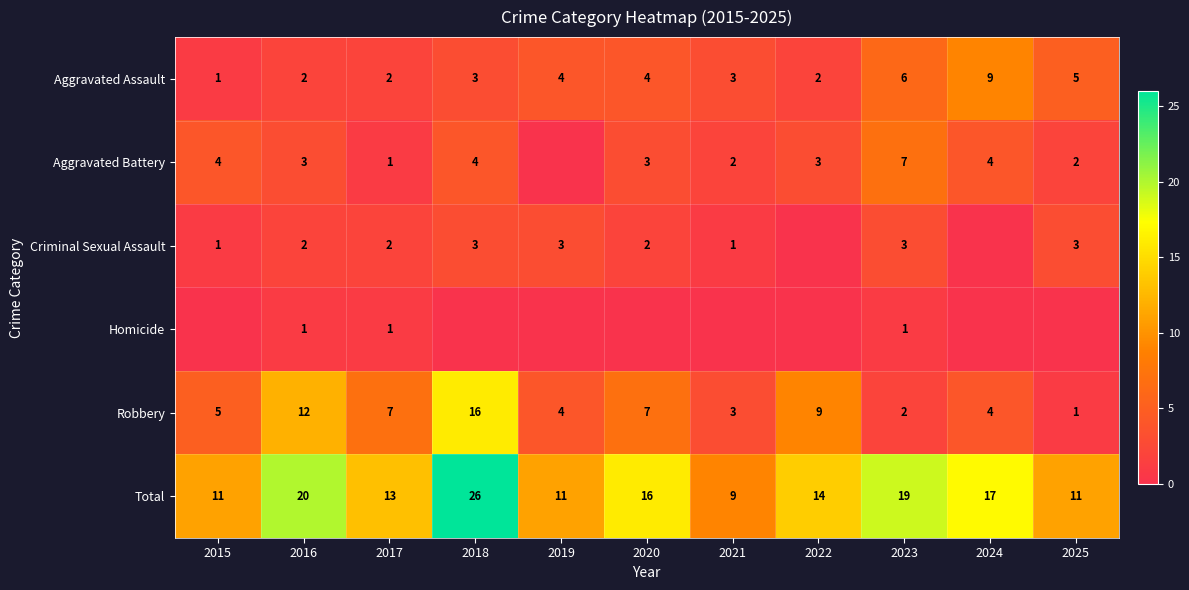

Which category has the highest value across all series?

2018